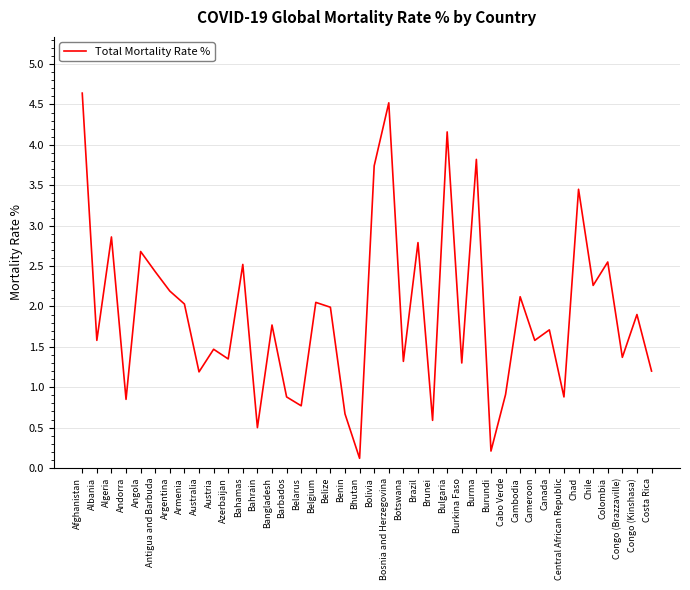

What position from the left is Azerbaijan?

11